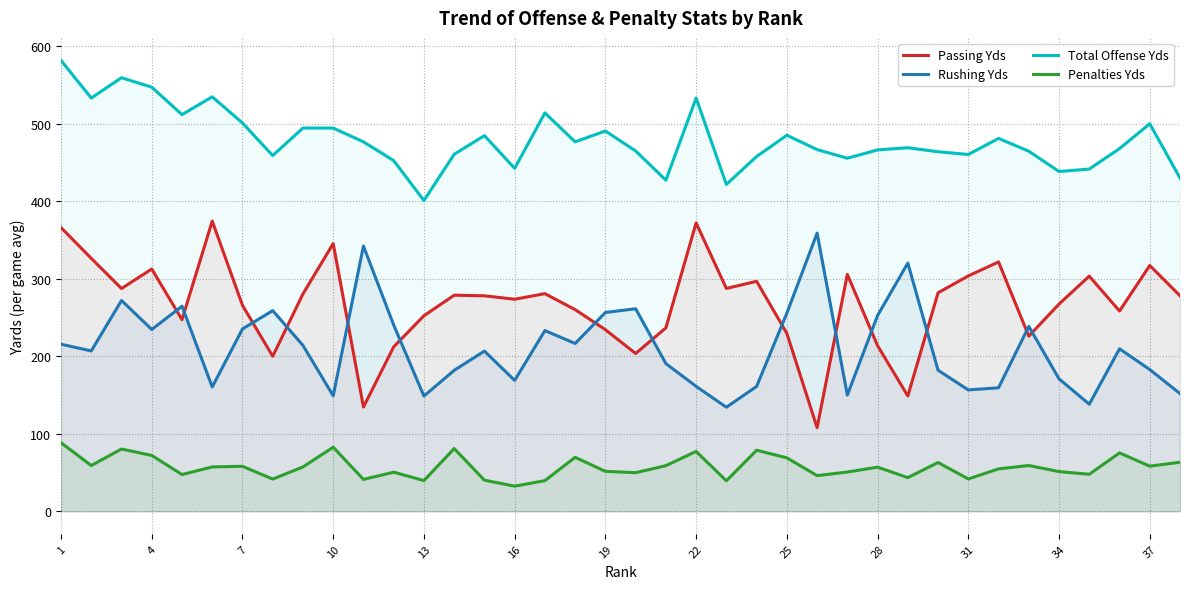

Count the number of data series in this chart.

4